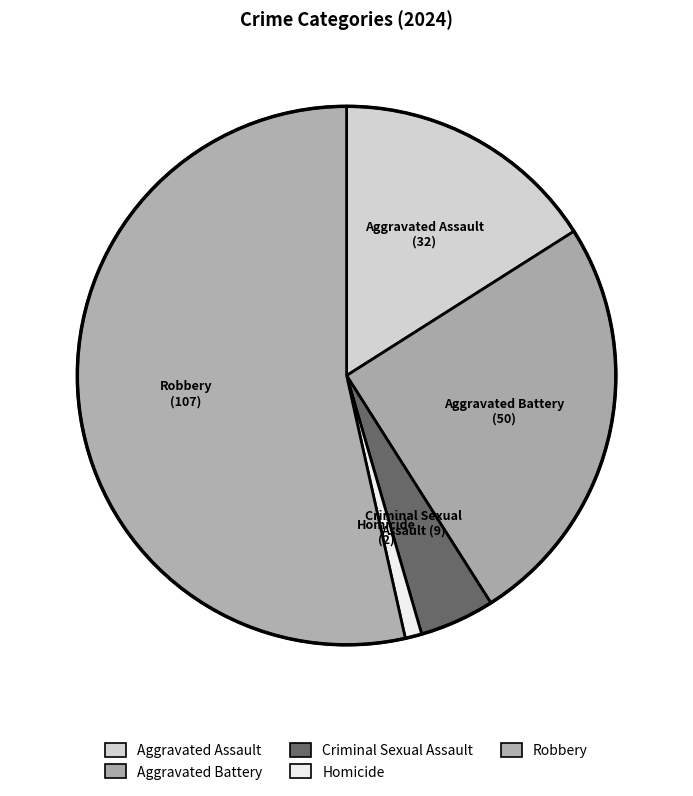

Between Aggravated Battery and Aggravated Assault, which is larger?

Aggravated Battery